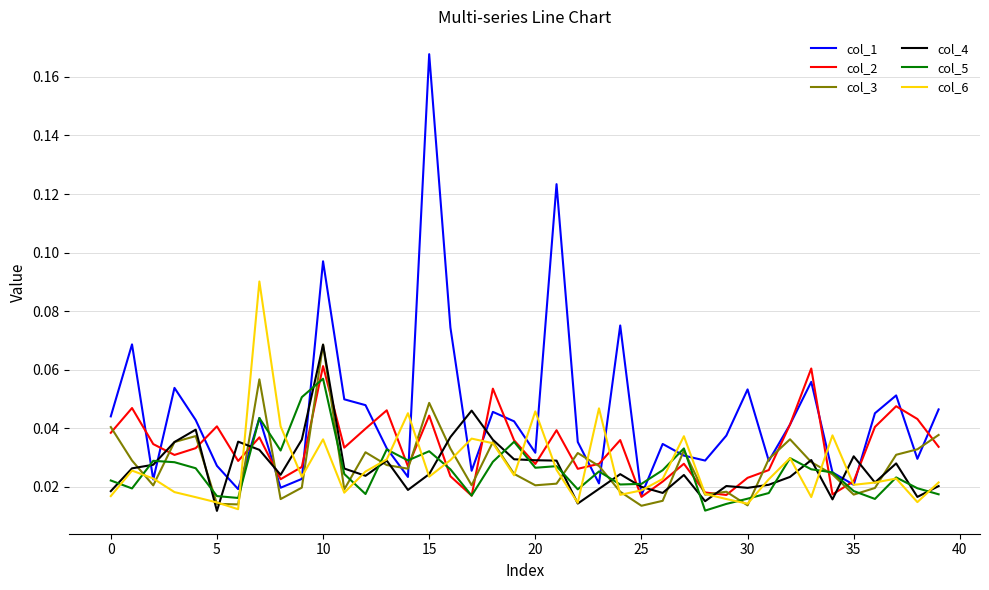

Which series has the widest spread of values?

col_1